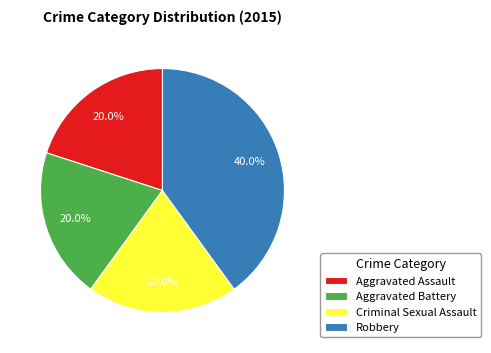

To the nearest percent, what is the difference between the Criminal Sexual Assault and Robbery slice percentages?

20%